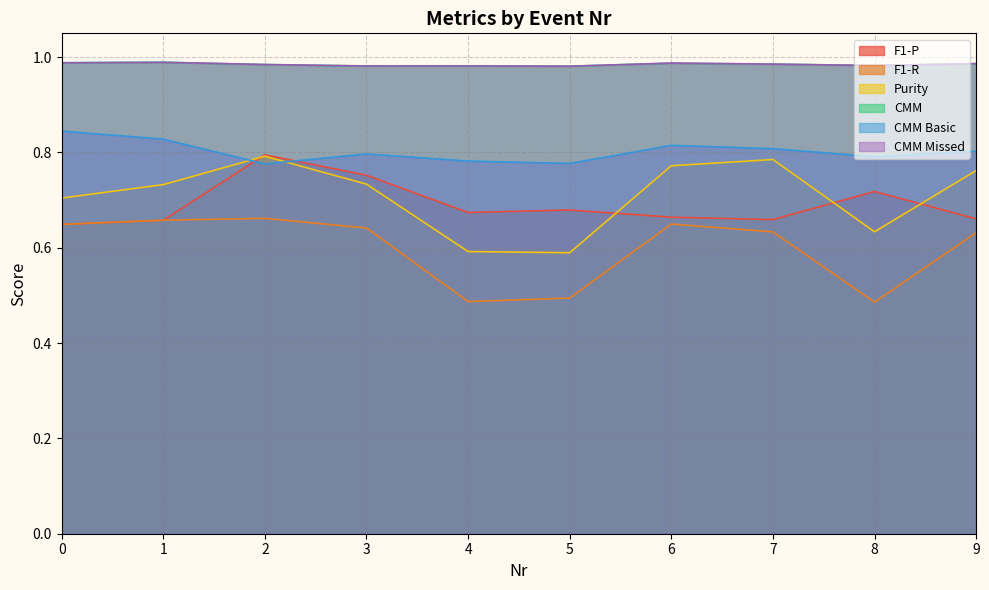

The CMM Basic series shows 1.2 at 6. True or false?

False